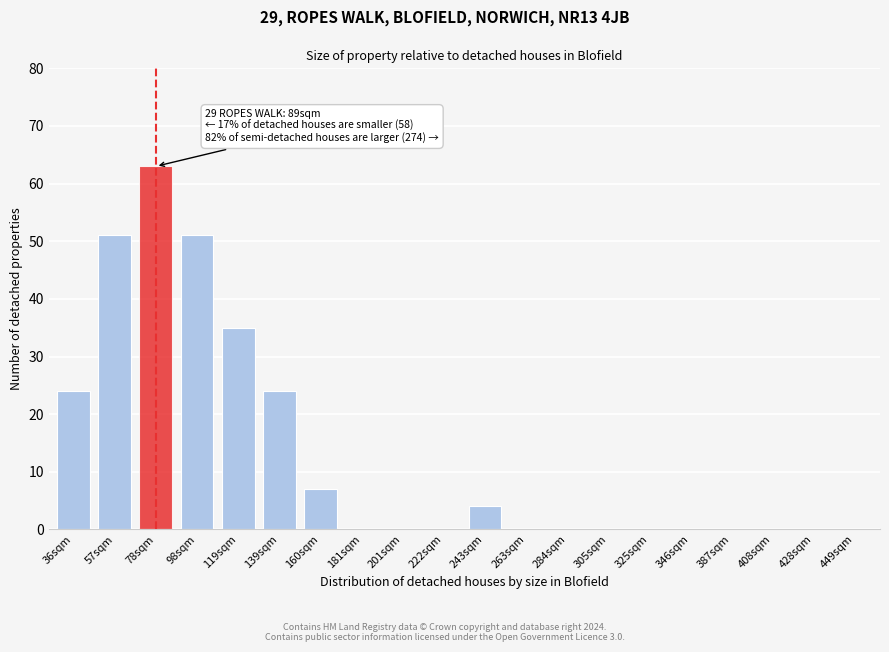

Reading left to right, transcribe all the data shown in this chart.

36sqm=24	57sqm=51	78sqm=63	98sqm=51	119sqm=35	139sqm=24	160sqm=7	181sqm=0	201sqm=0	222sqm=0	243sqm=4	263sqm=0	284sqm=0	305sqm=0	325sqm=0	346sqm=0	387sqm=0	408sqm=0	428sqm=0	449sqm=0